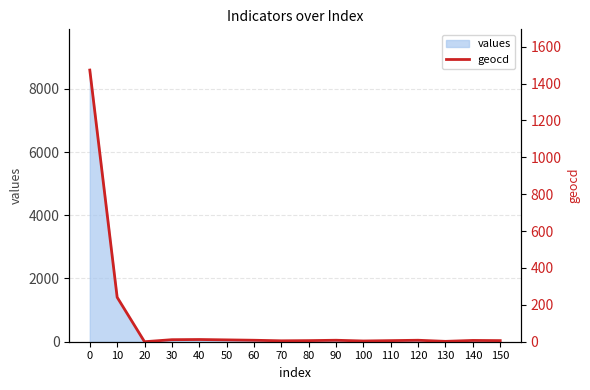

Where is the first local maximum?

40